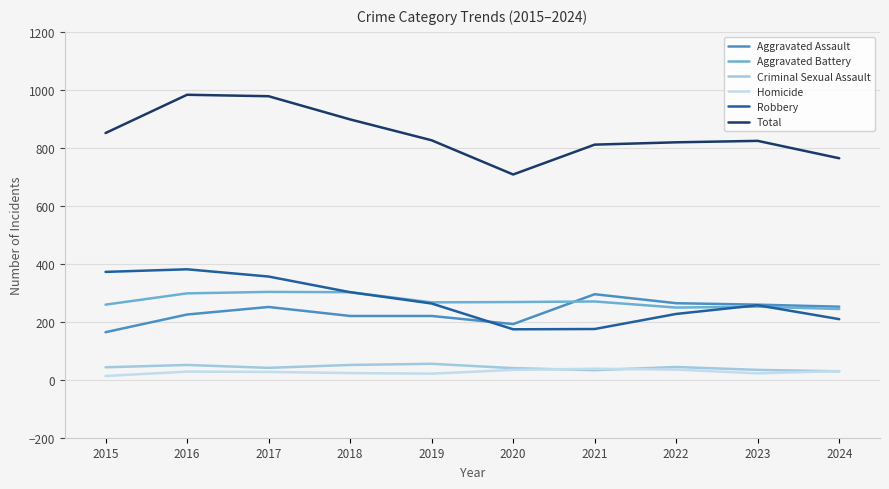

How many lines are shown in the chart?

6